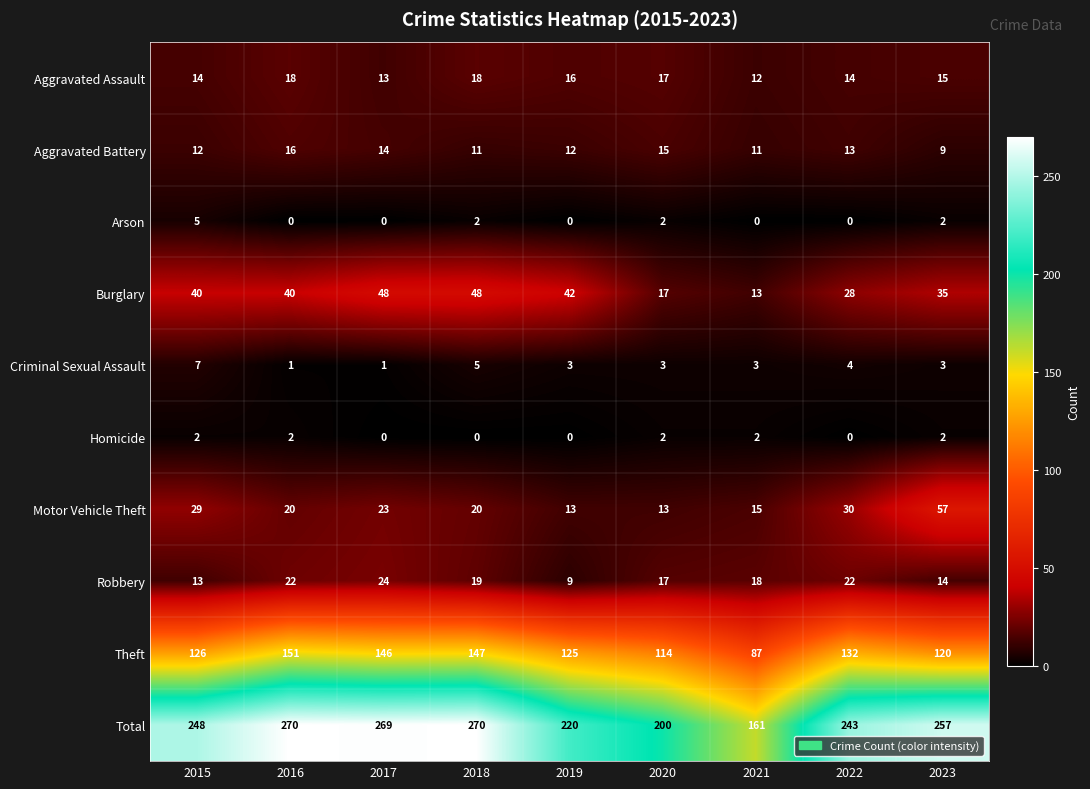

List the series in order of their peak value, lowest first.

Homicide, Arson, Criminal Sexual Assault, Aggravated Battery, Aggravated Assault, Robbery, Burglary, Motor Vehicle Theft, Theft, Total